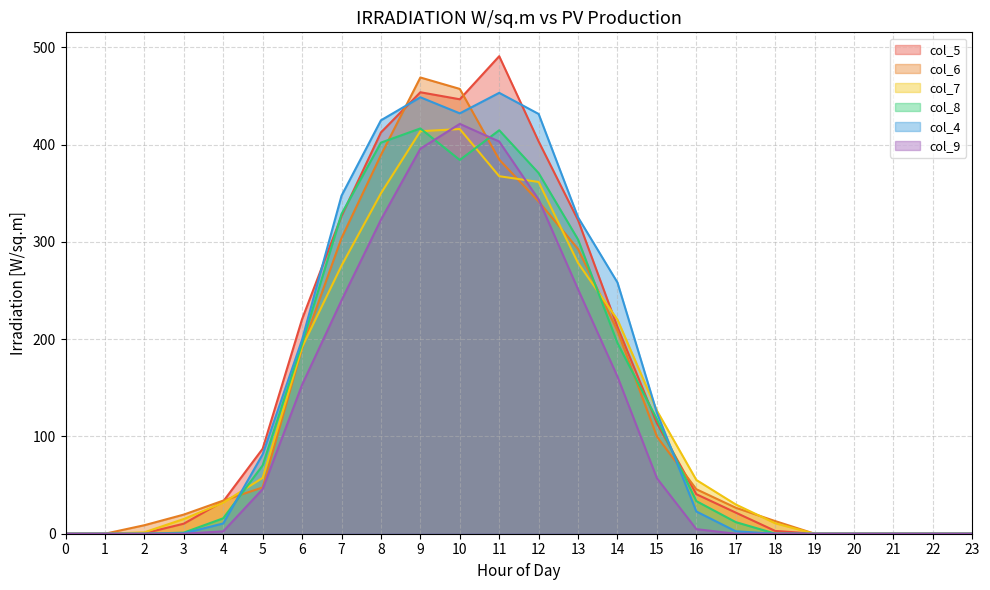

What is the sum of all col_9 values?

2802.3